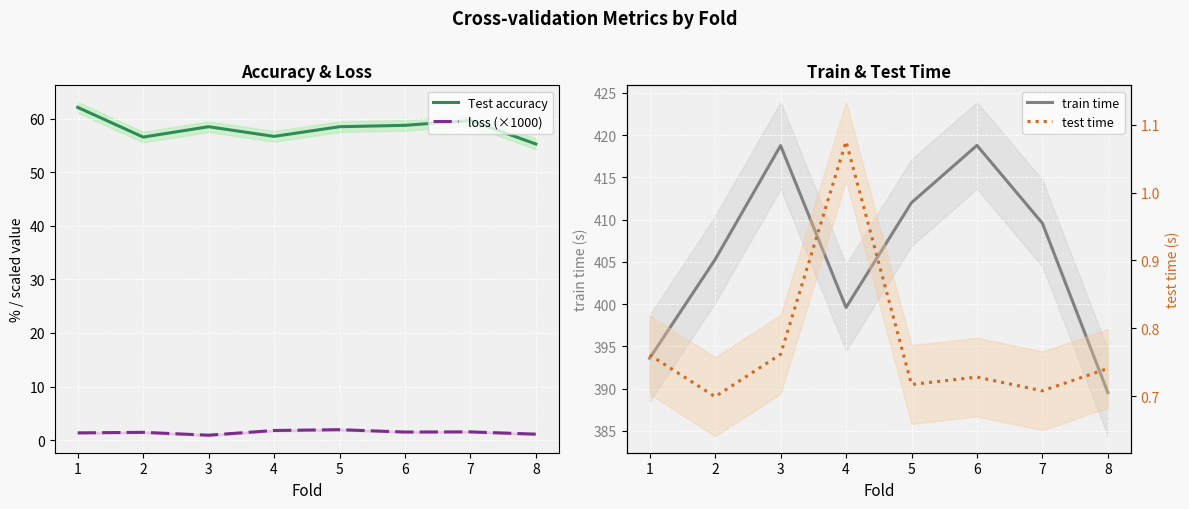

Is it true that Test accuracy equals 35.7 at 3?

False